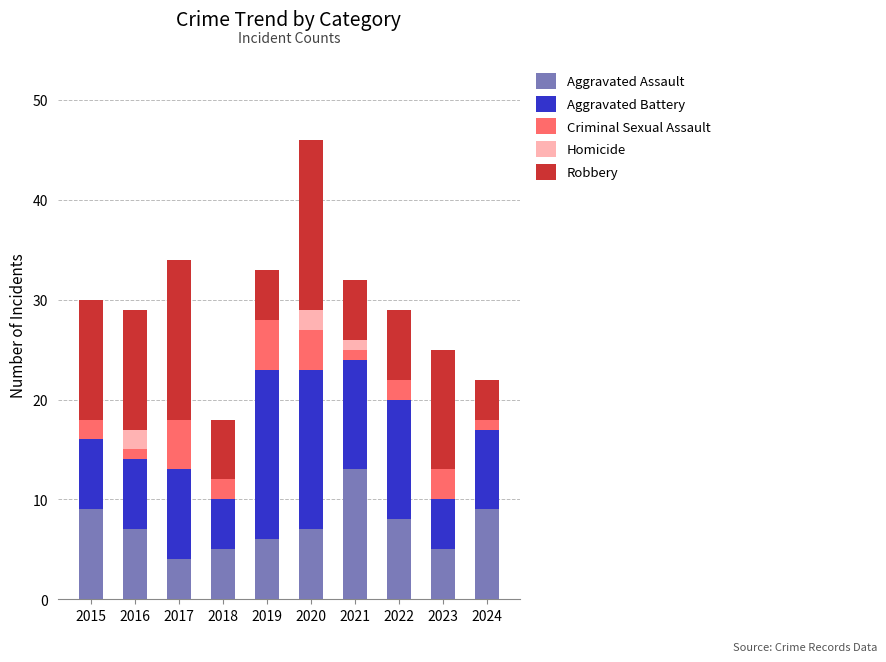

Are the bars horizontal?

No